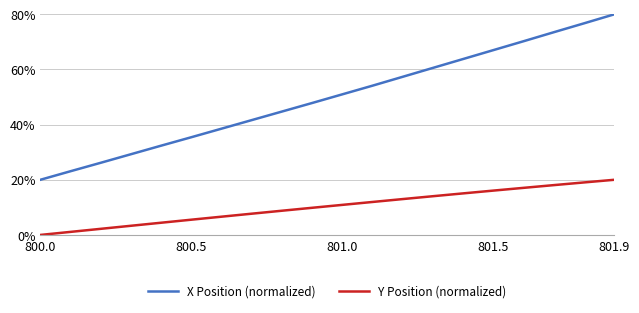

Rank the series by their average value, from highest to lowest.

X Position (normalized), Y Position (normalized)